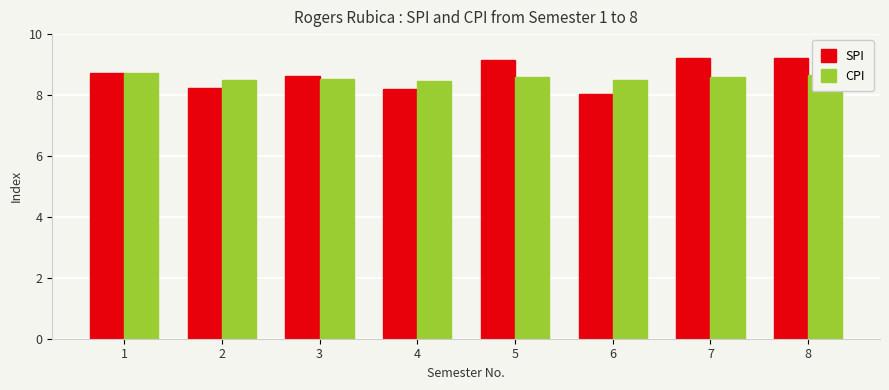

What value does the CPI series have at 1?

8.7